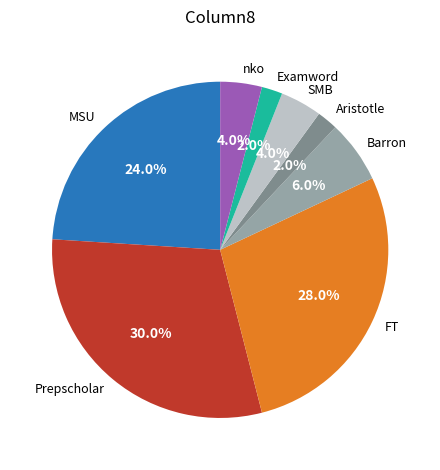

How many slices are in this pie chart?

8